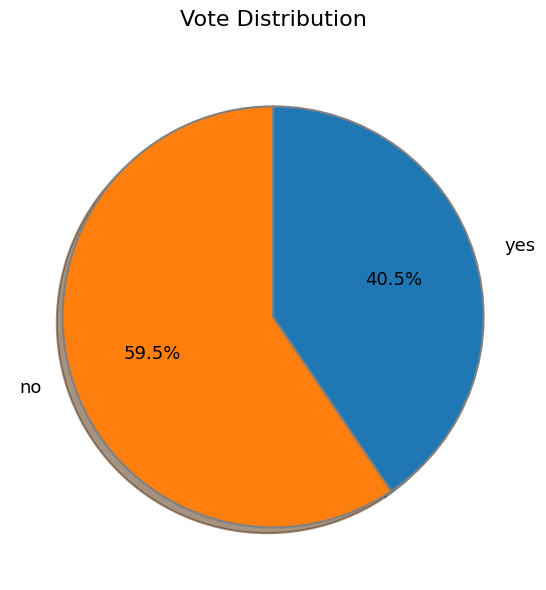

What is the largest slice in the pie chart?

no